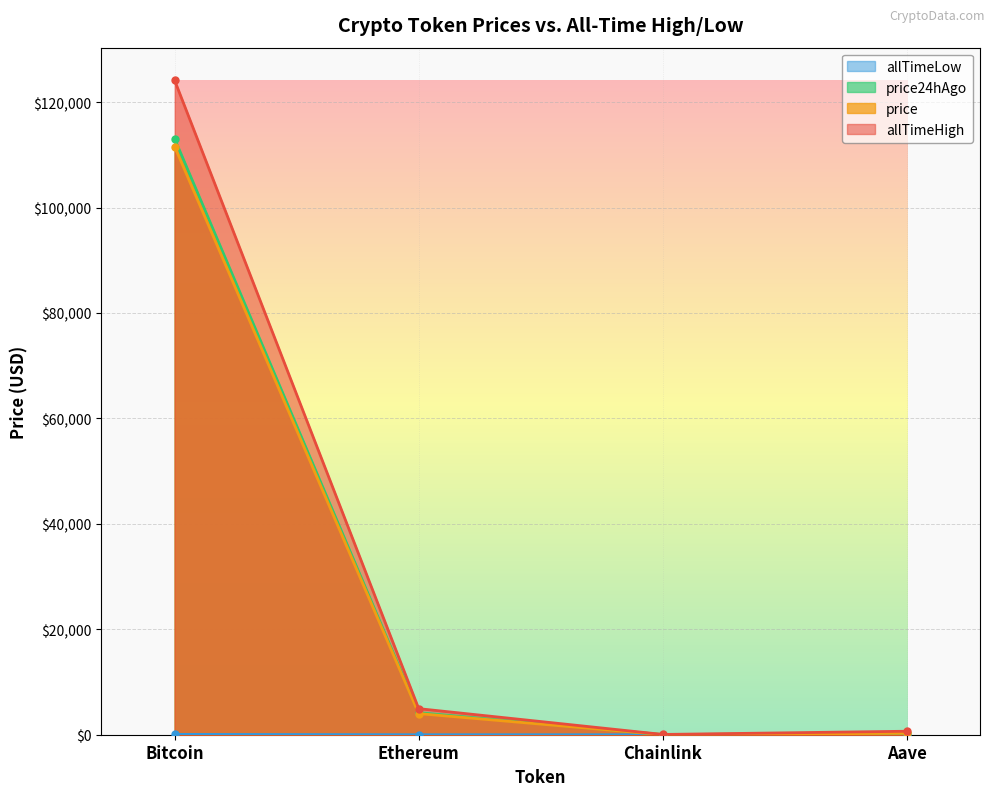

What is the sum of all price24hAgo values?

117508.0